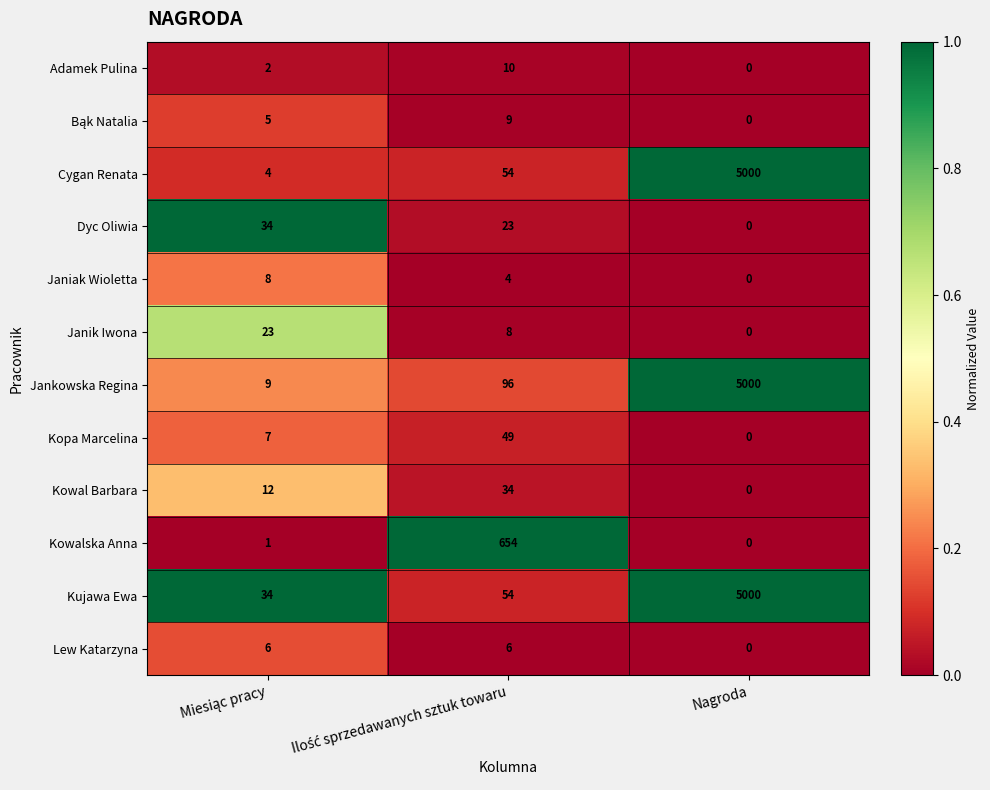

Which label corresponds to the smallest value in the chart?

Nagroda